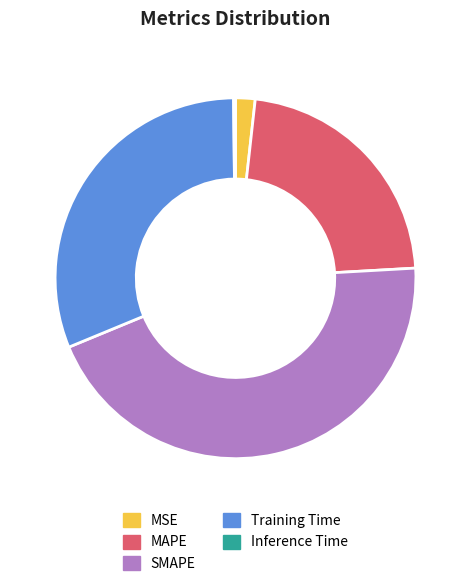

Combined, do MSE and MAPE account for over 50%?

No